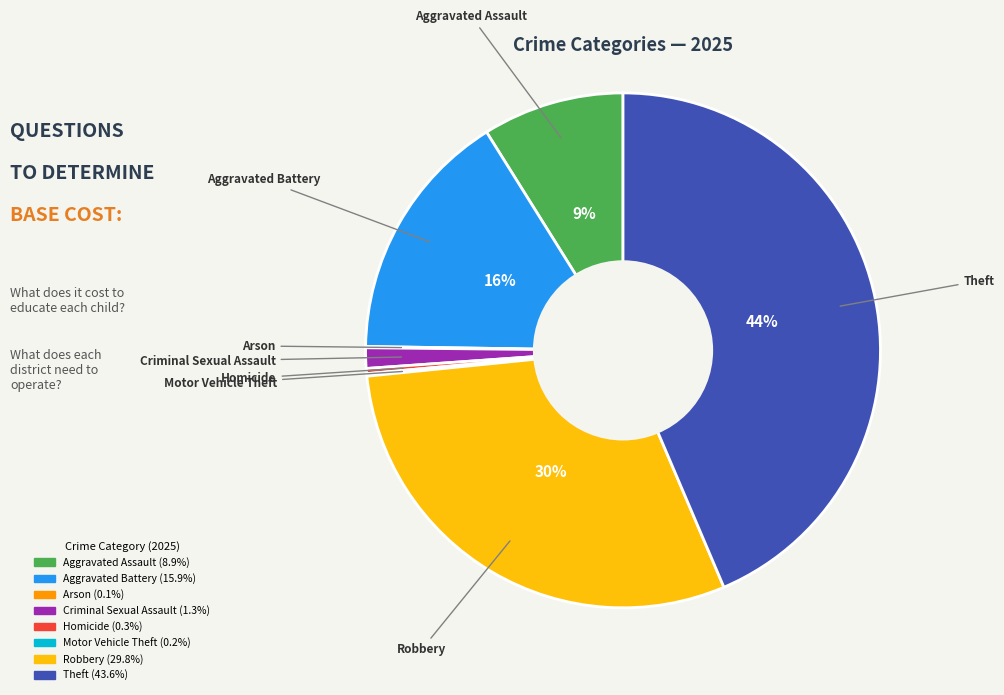

True or false: Theft accounts for 52% of the total.

False